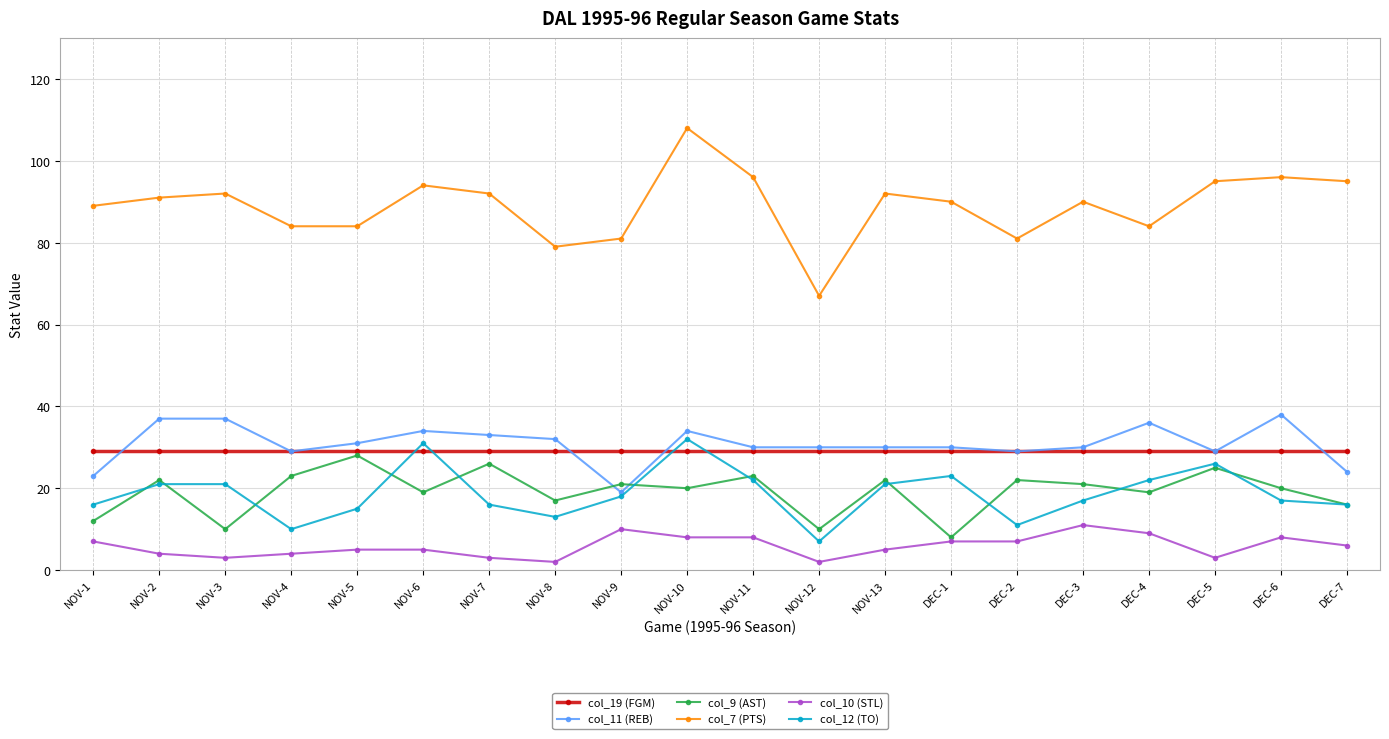

The value of col_9 (AST) at DEC-4 is 30. True or false?

False